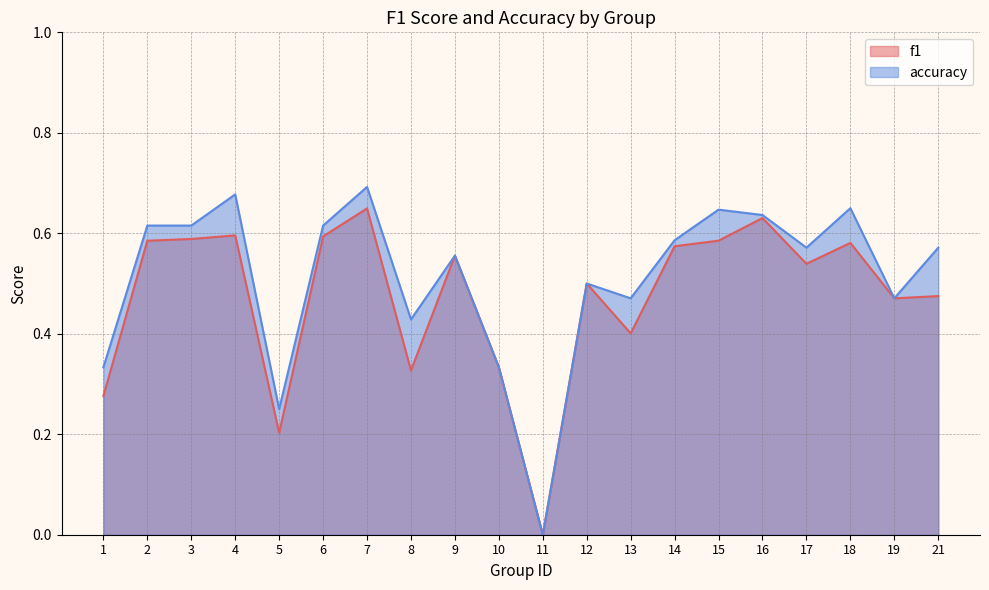

What is the average value of the f1 series?

0.5